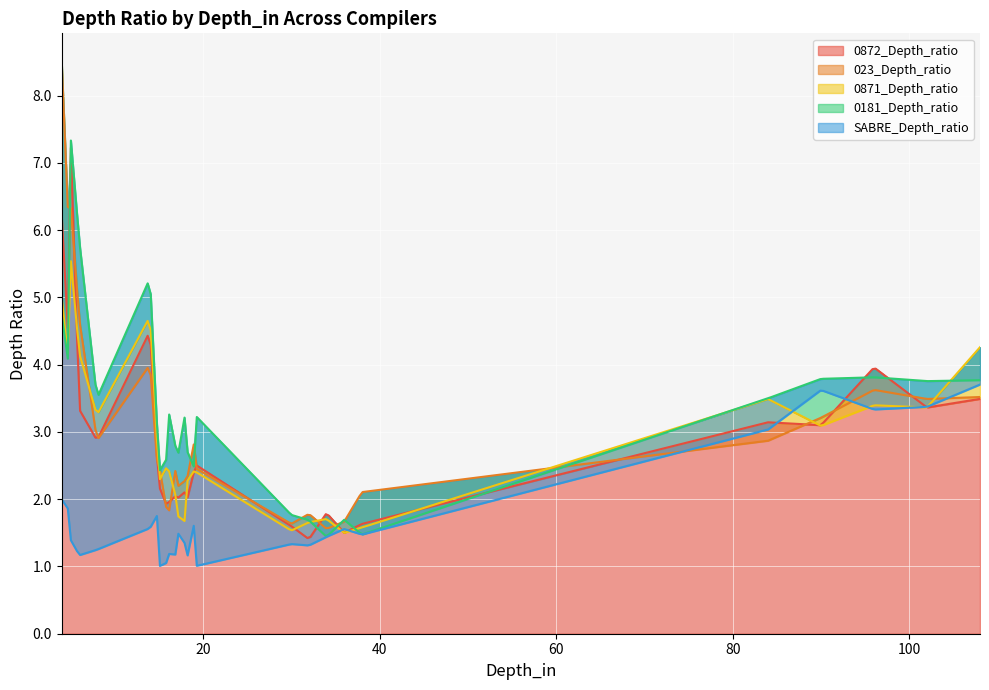

Which has a higher value, 18 or 15?

15